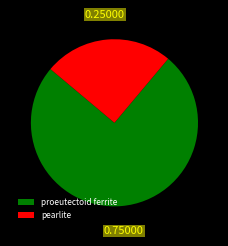

Between pearlite and proeutectoid ferrite, which is larger?

proeutectoid ferrite